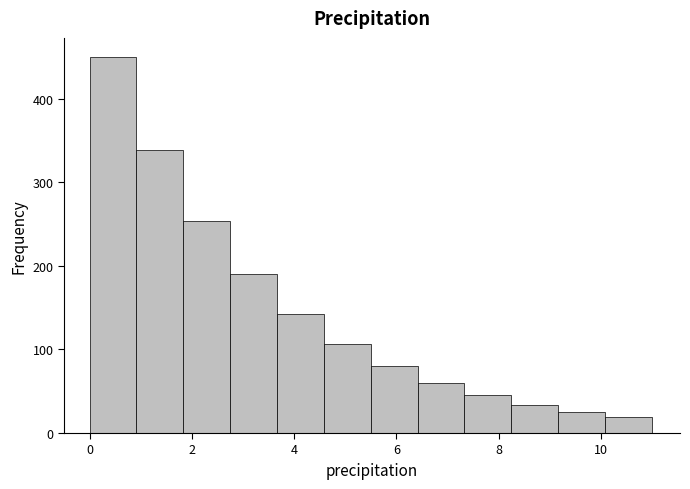

Reading left to right, transcribe this chart: for each bar, give the range it covers on the x-axis and its height. Neither the bar edges nor the heights are printed on the chart, so give them approximately, as read against the axes.

0.0 to 1.0: 450
1.0 to 1.8: 340
1.8 to 2.8: 250
2.8 to 3.6: 190
3.6 to 4.6: 140
4.6 to 5.6: 110
5.6 to 6.4: 80
6.4 to 7.4: 60
7.4 to 8.2: 50
8.2 to 9.2: 30
9.2 to 10.0: 30
10.0 to 11.0: 20